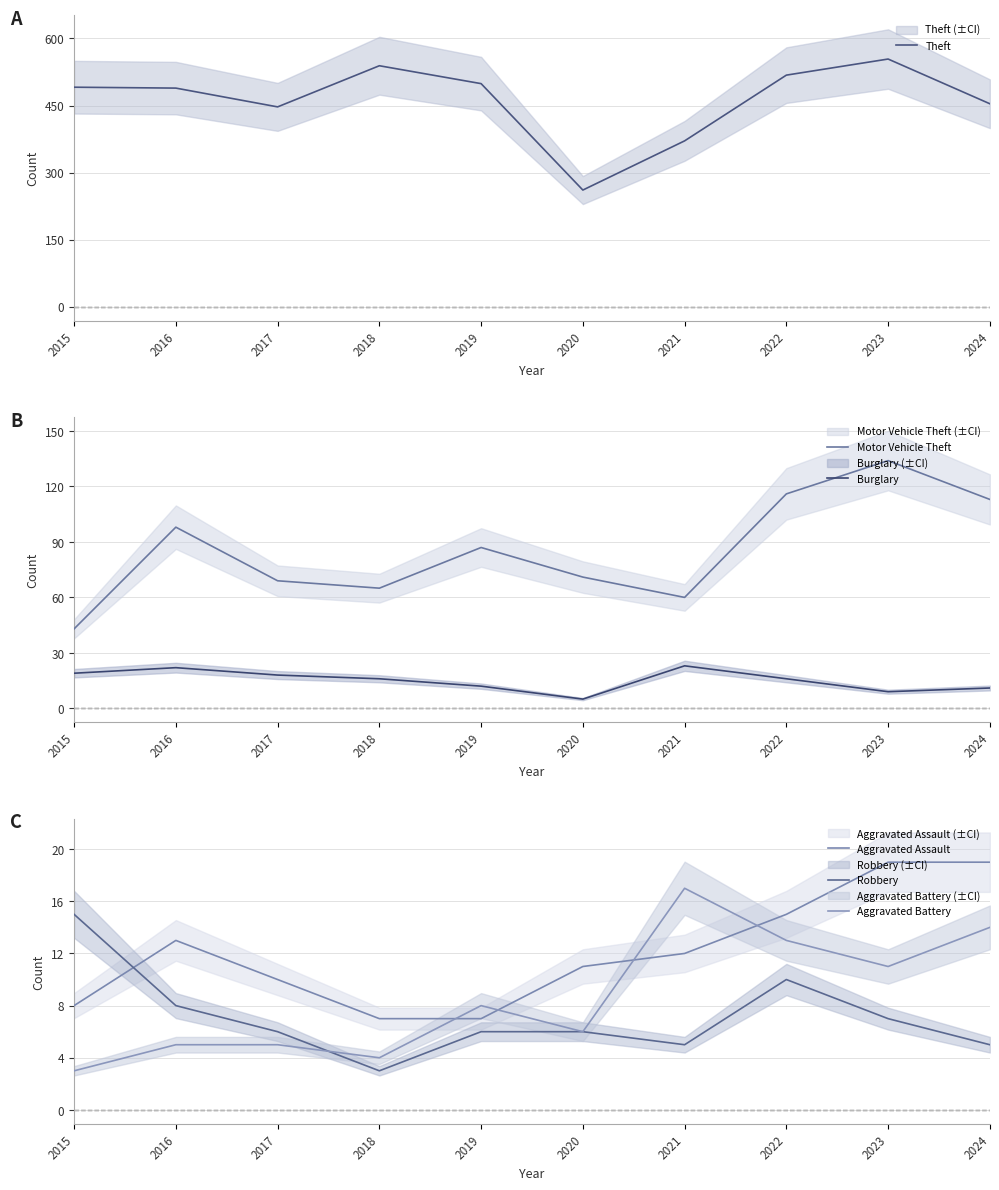

What is the highest value of the Burglary series?

23